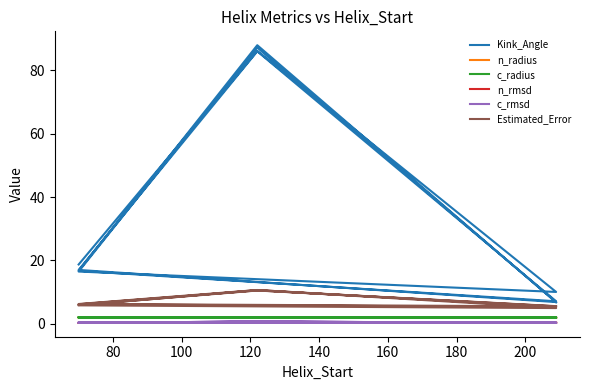

What is the difference between the second highest and second lowest values in the Kink_Angle series?

80.3